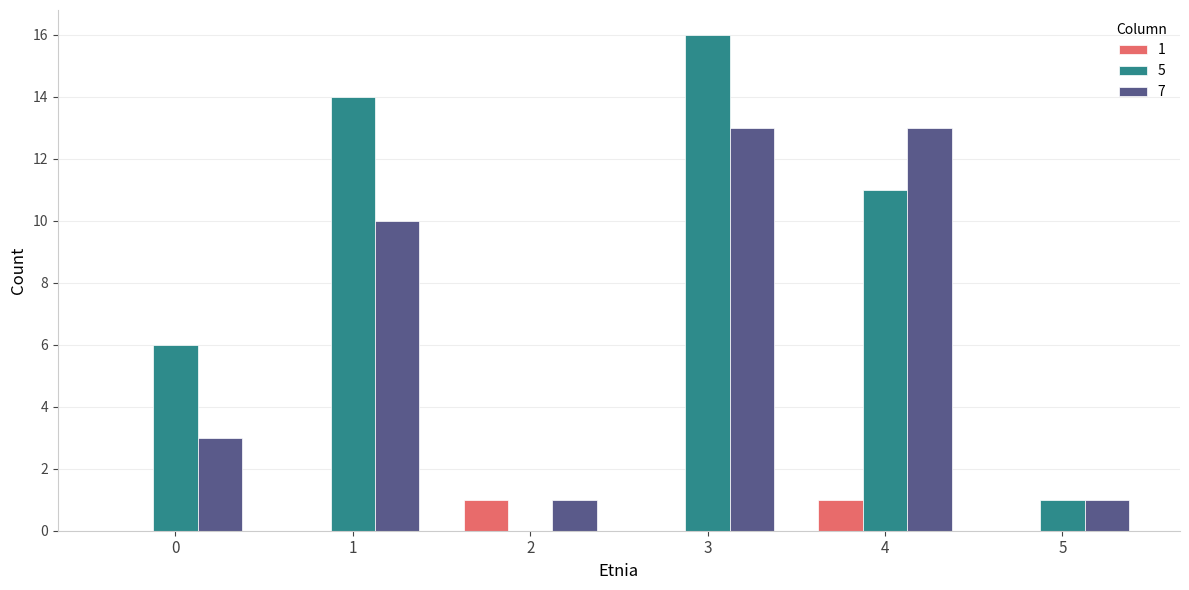

Which series has the largest total across all categories?

5